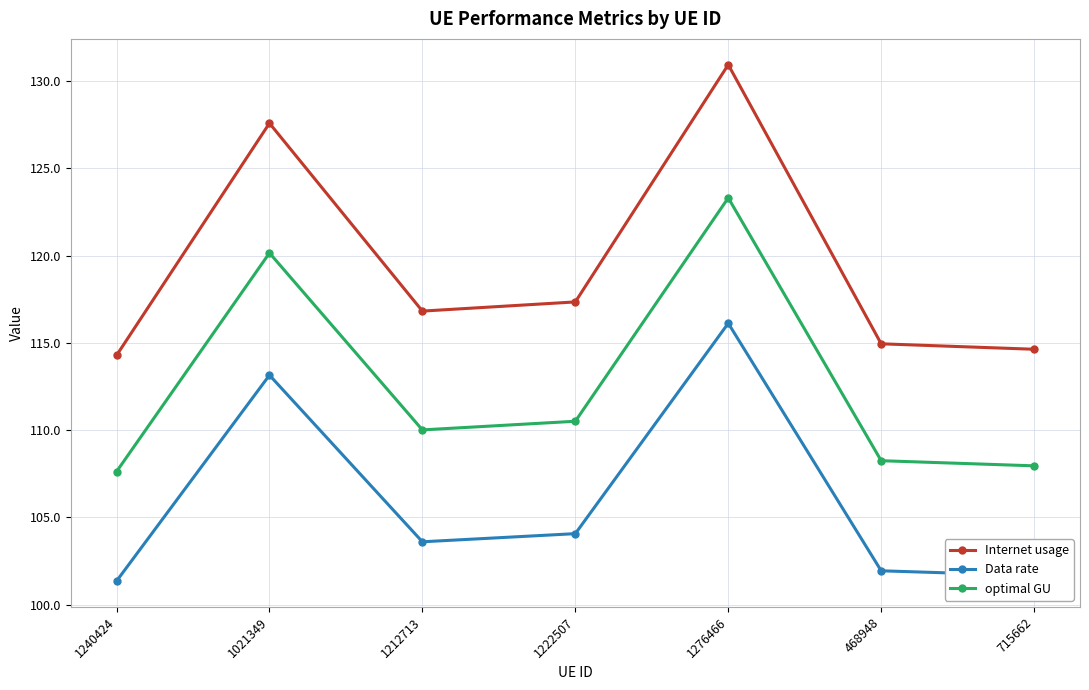

At which category does the chart reach its peak across all series?

1276466